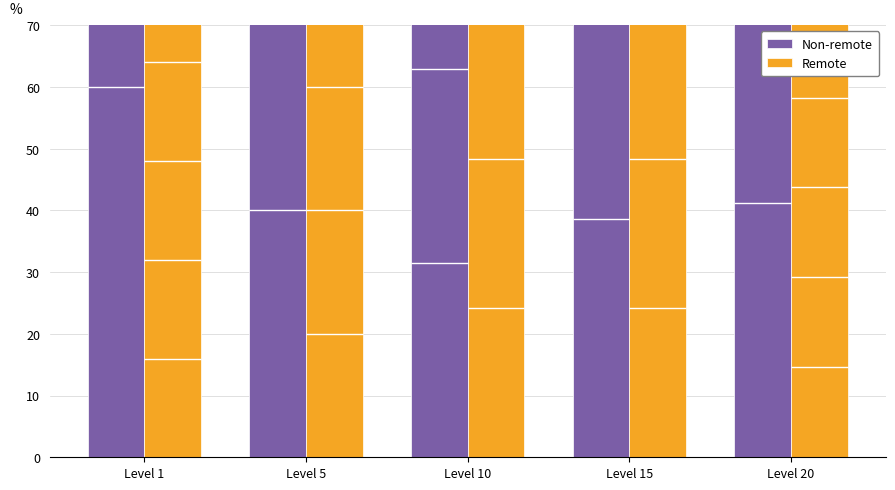

Does the chart contain stacked bars?

No